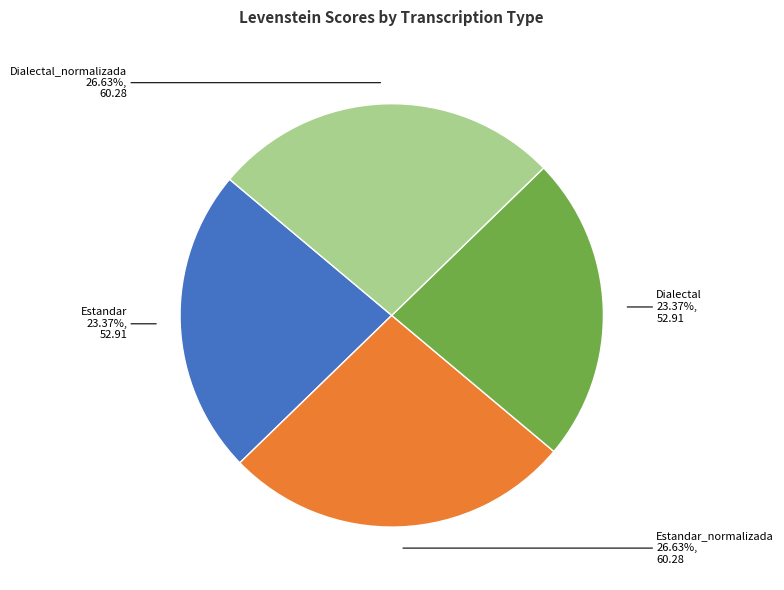

Count the number of slices in the pie.

4